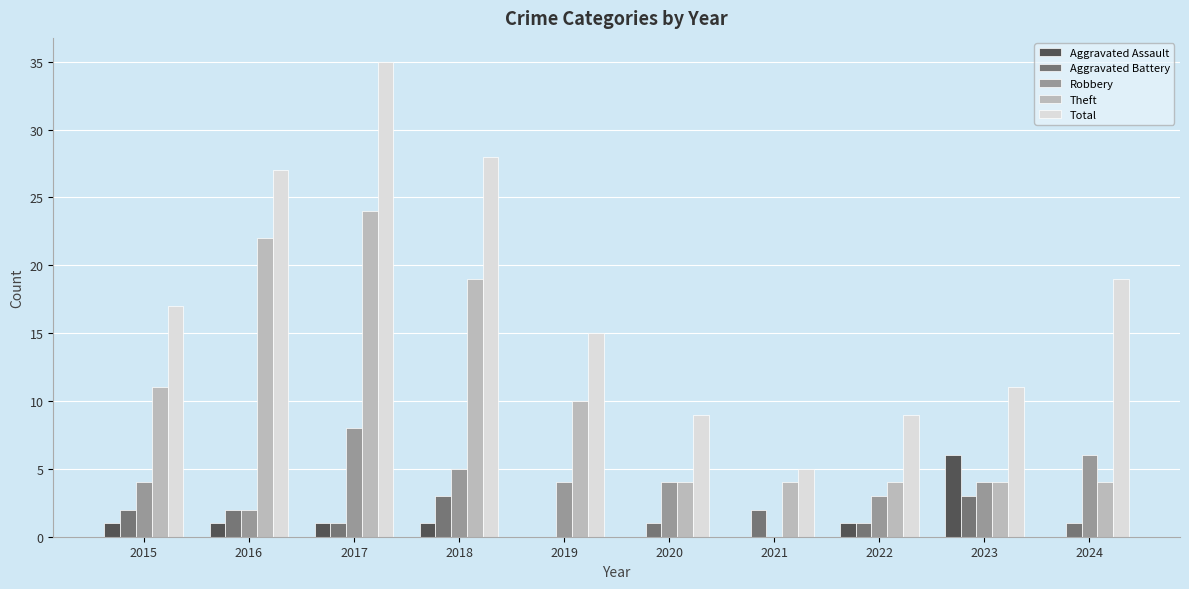

Which series has the largest range (max minus min)?

Total